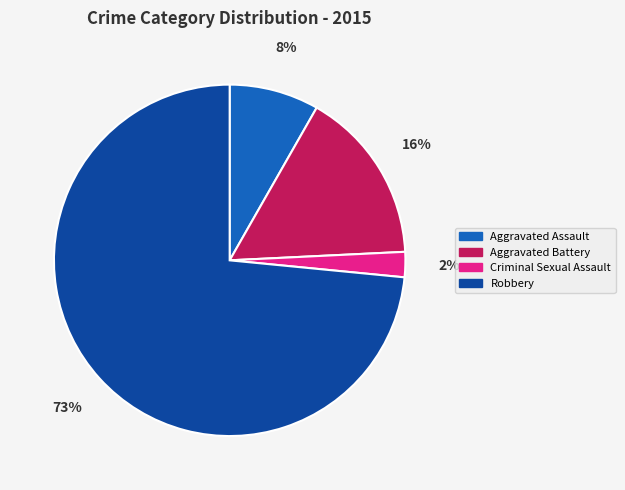

The Aggravated Battery slice represents 22% of the pie. True or false?

False